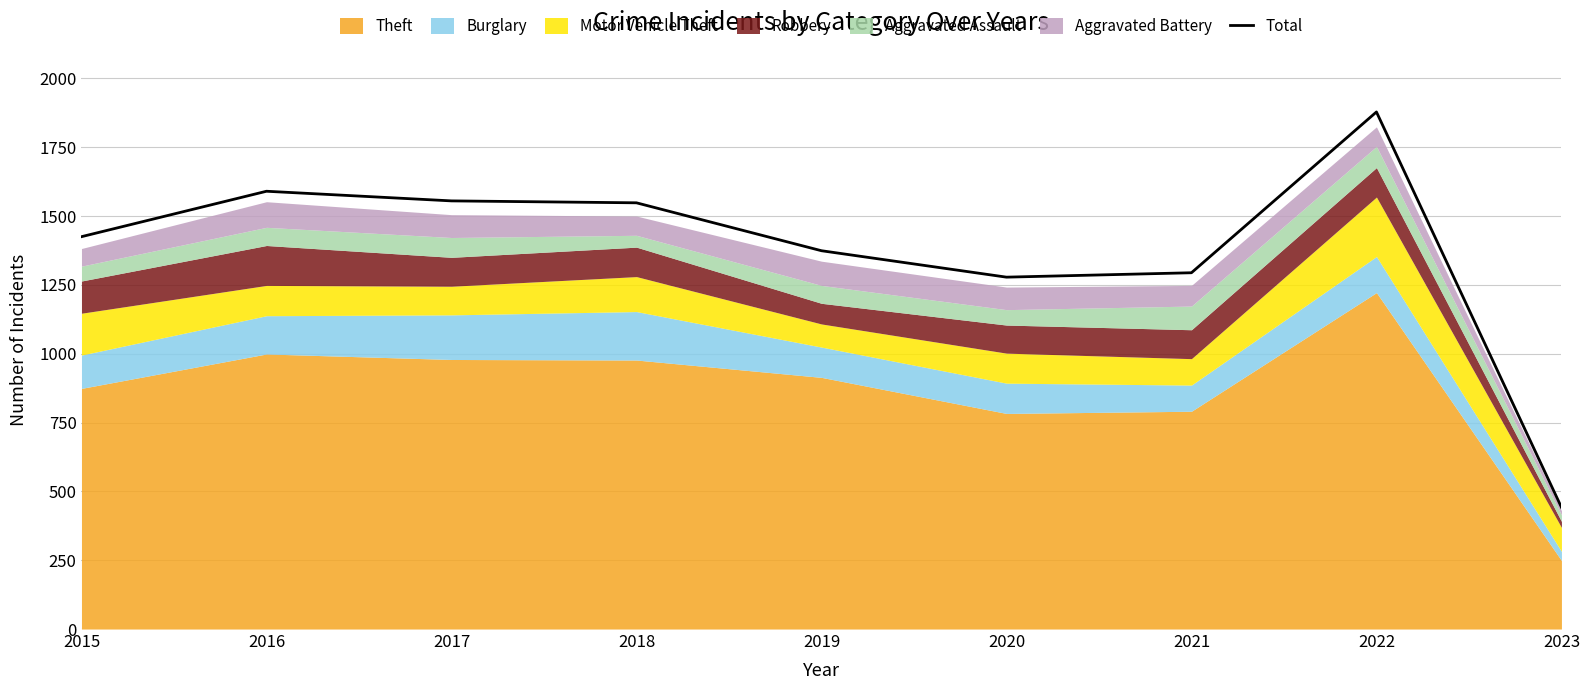

Reading right to left, list all the values displayed in this chart.

2023=442	2022=1878	2021=1294	2020=1278	2019=1374	2018=1548	2017=1555	2016=1590	2015=1425